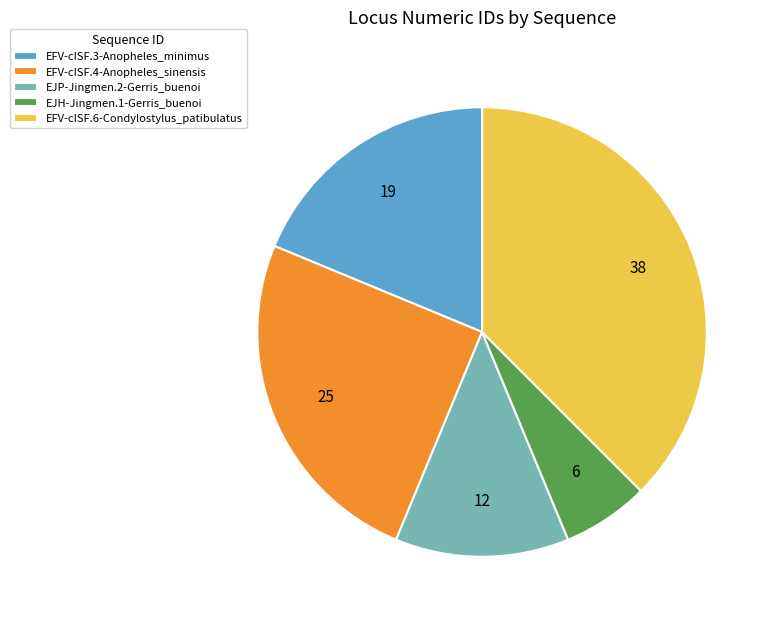

Is the sum of EFV-cISF.4-Anopheles_sinensis and EFV-cISF.3-Anopheles_minimus greater than half?

No